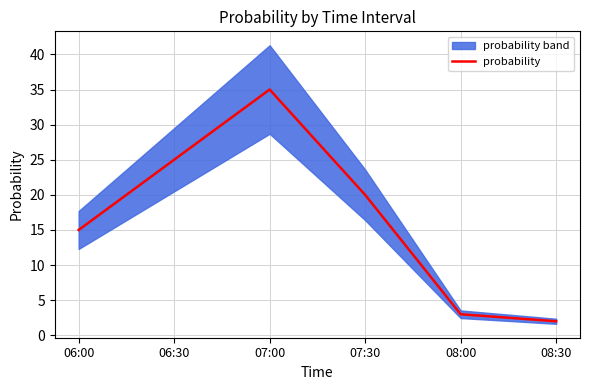

Approximately how many times larger is the value at 07:30 compared to 07:00?

0.6